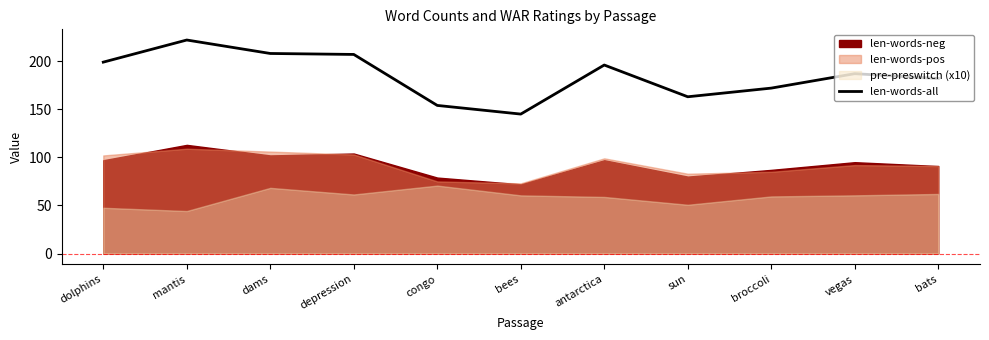

True or false: the data shows 196 at antarctica.

True